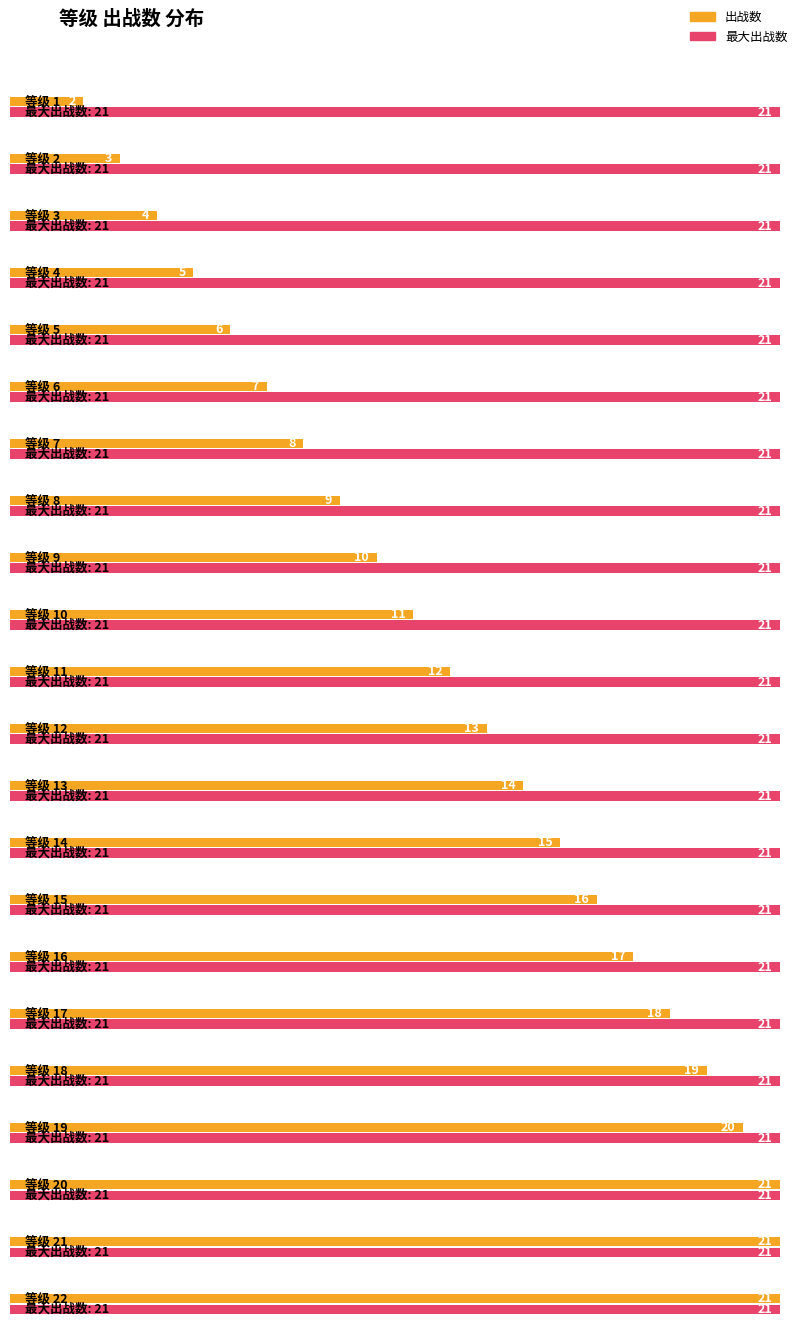

What is the value of the 17th bar from the left?

18